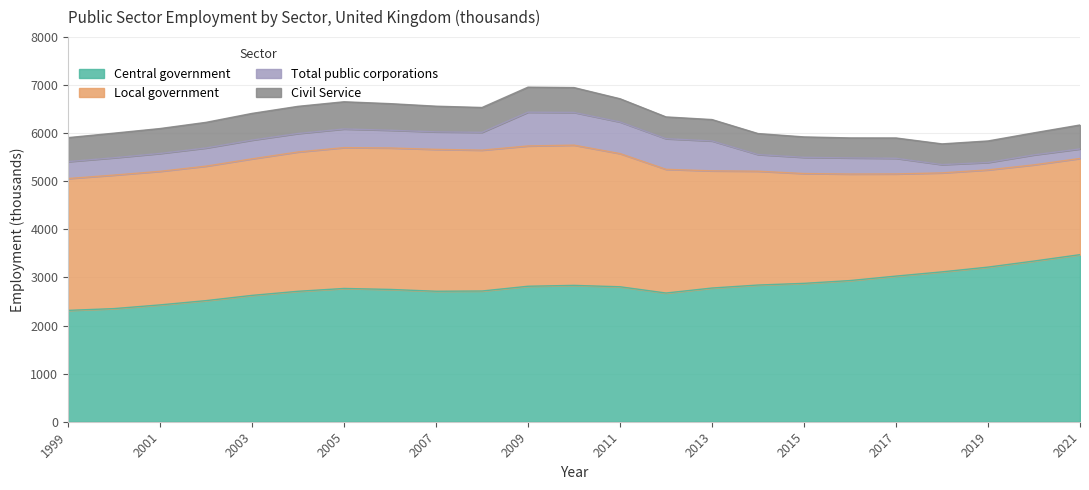

Reading left to right, transcribe all the data shown in this chart.

Central government: 2316	2353	2430	2519	2628	2713	2772	2752	2714	2719	2818	2836	2807	2677	2781	2843	2878	2936	3029	3117	3216	3342	3475
Local government: 2742	2777	2778	2797	2840	2898	2929	2942	2951	2930	2918	2917	2770	2573	2437	2368	2284	2216	2125	2059	2022	2001	2001
Total public corporations: 352	360	372	378	389	384	388	369	364	370	702	680	658	637	622	346	337	335	325	172	154	207	198
Civil Service: 499	512	518	533	556	565	566	553	534	517	521	517	483	453	445	437	425	416	423	431	448	459	498